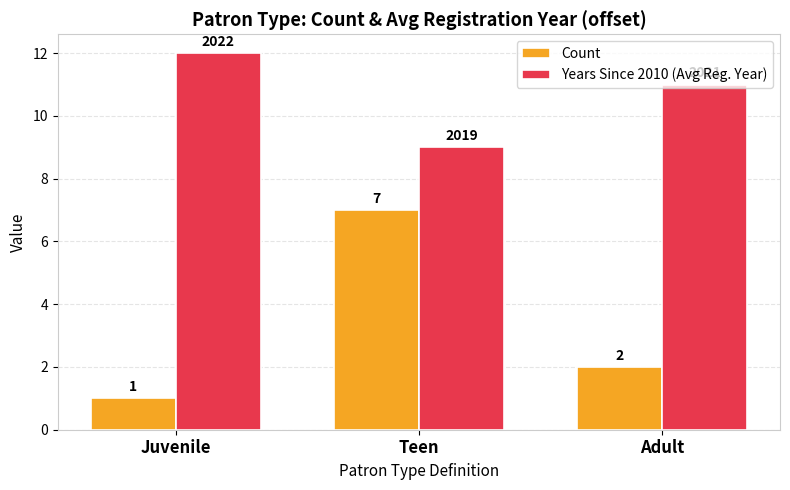

Reading left to right, what are all the values shown in this chart?

Count: Juvenile=1	Teen=7	Adult=2
Years Since 2010 (Avg Reg. Year): Juvenile=12	Teen=9	Adult=11